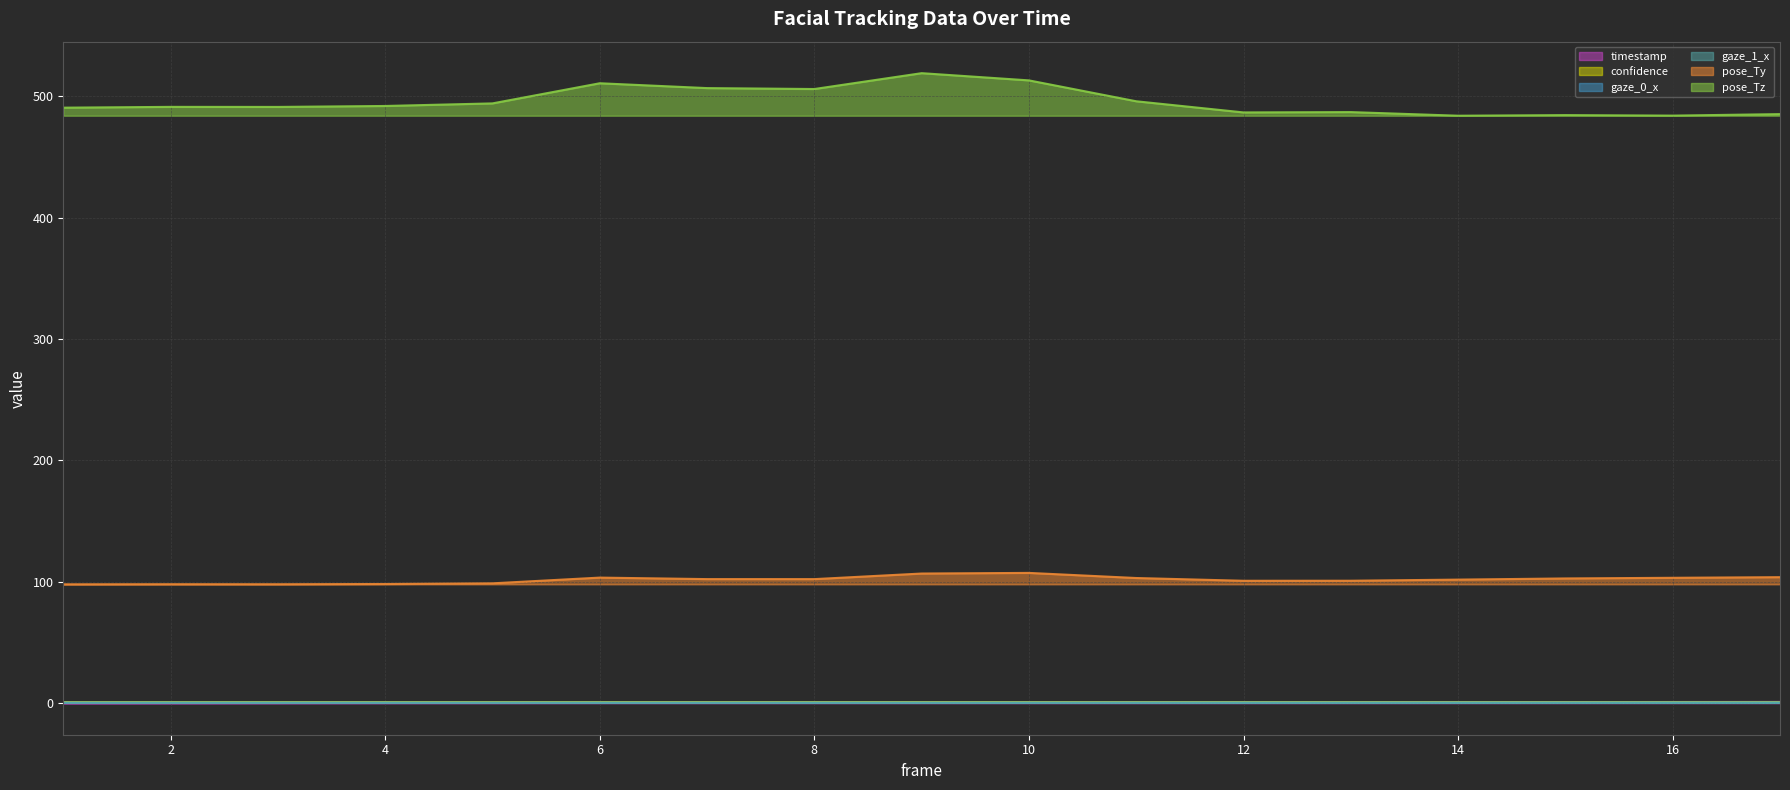

What is the sum of the timestamp values at 7 and 13?

1.2